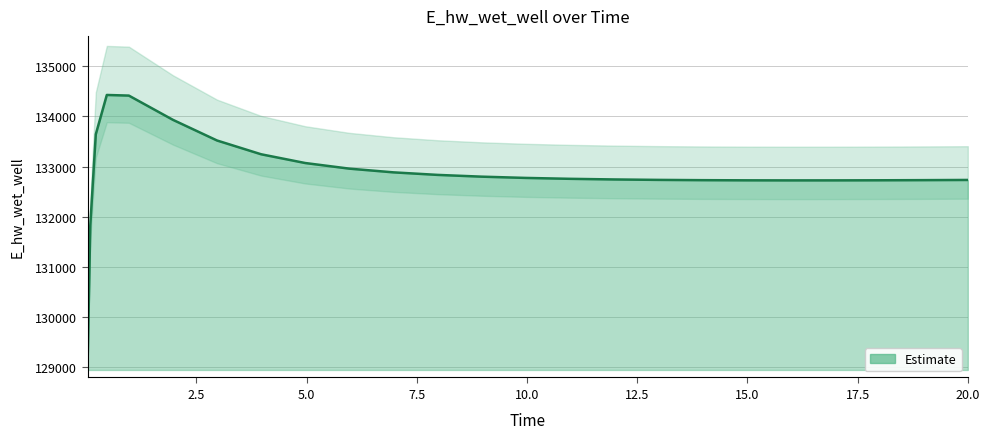

True or false: the data shows 185593.7 at 7.5.

False